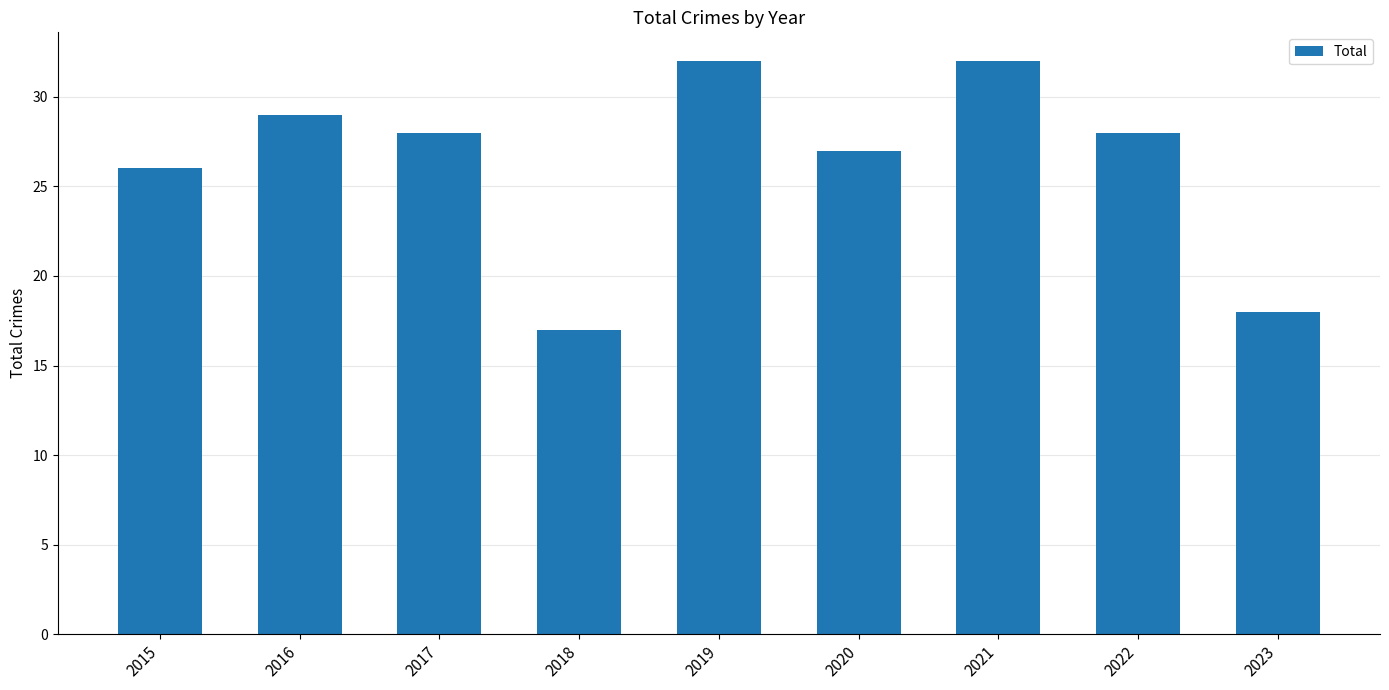

True or false: the data shows 27 at 2020.

True